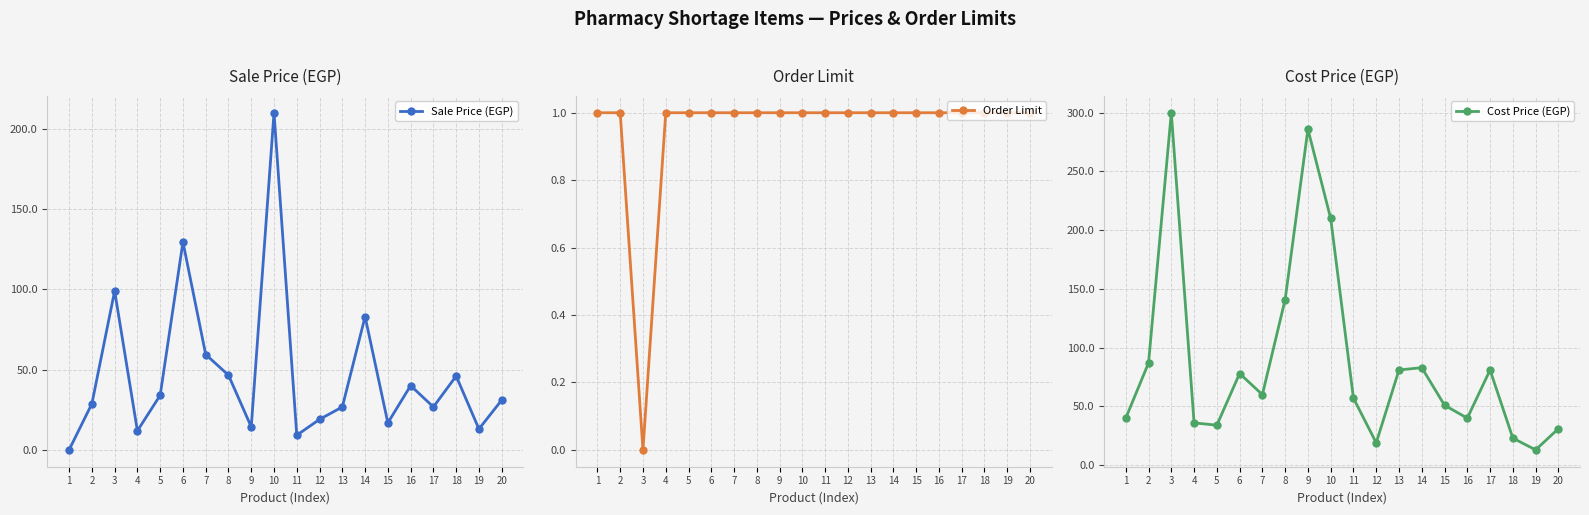

List the series in order of their overall mean, highest first.

Cost Price (EGP), Sale Price (EGP), Order Limit